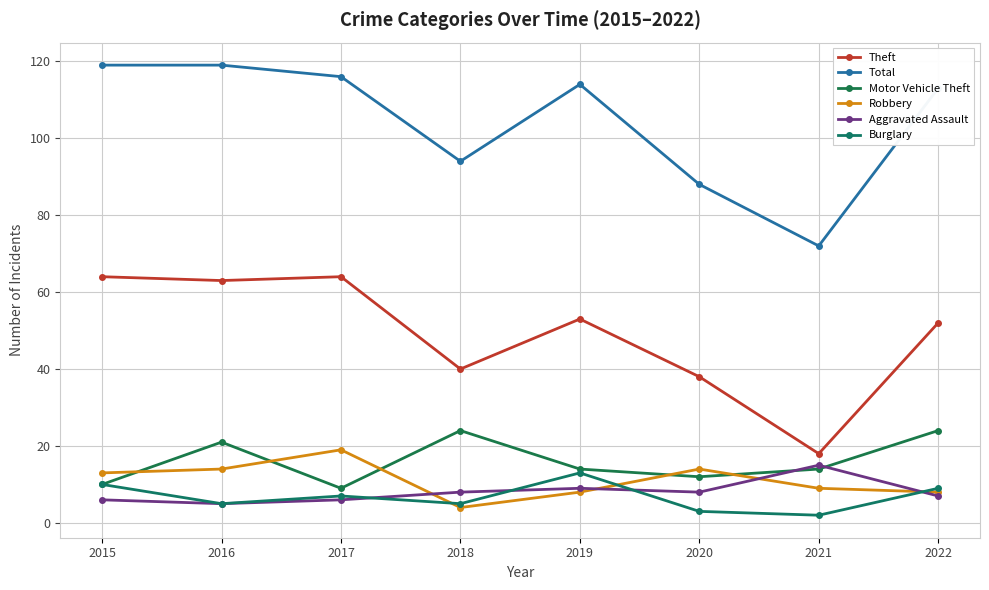

How many lines are shown in the chart?

6